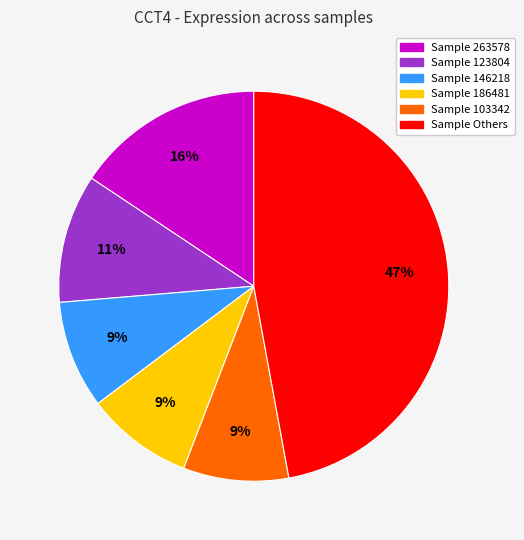

How many slices are in this pie chart?

6